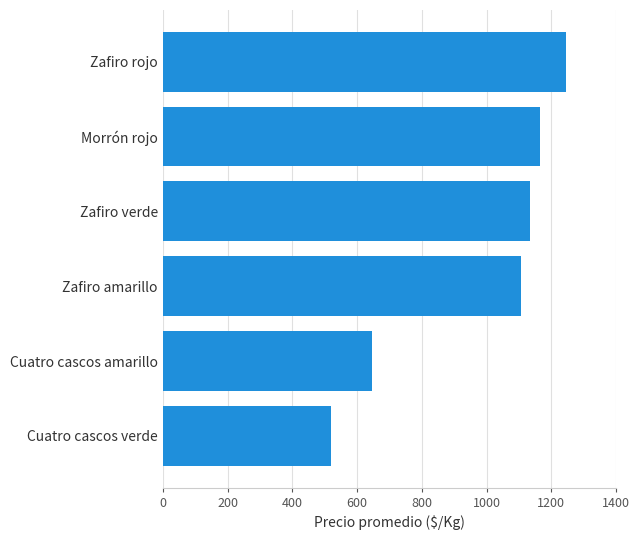

The chart shows a value of 2085 at Morrón rojo. True or false?

False